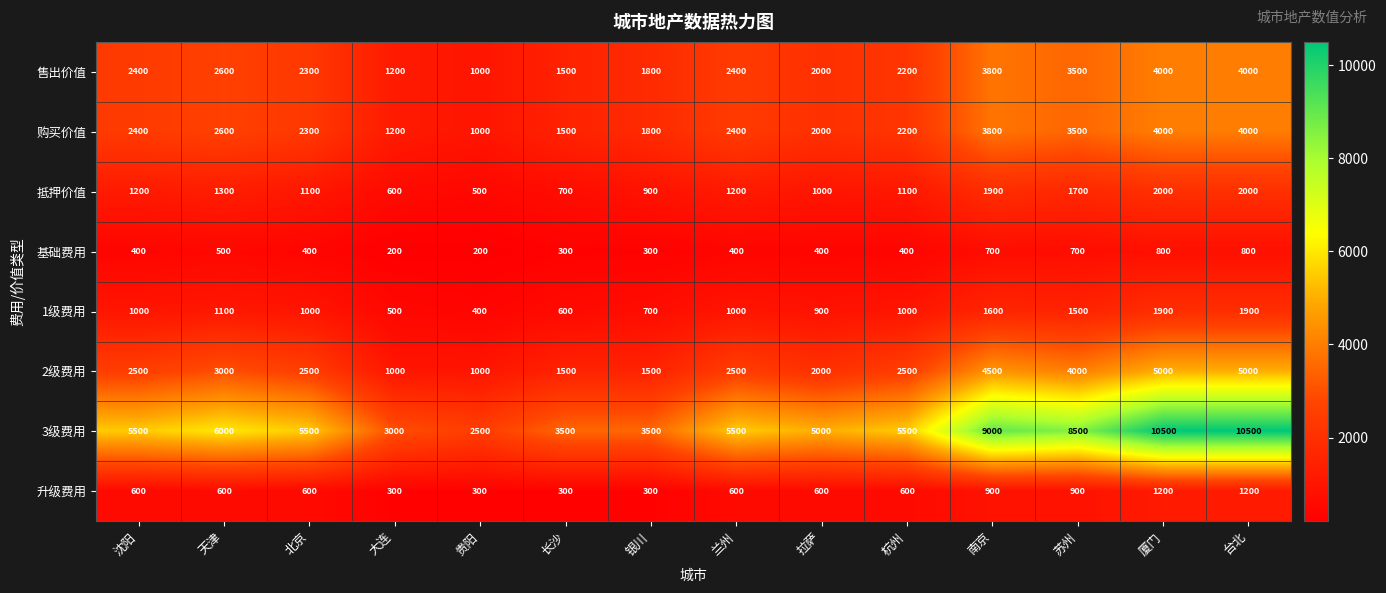

The value of 基础费用 at 苏州 is 700. True or false?

True